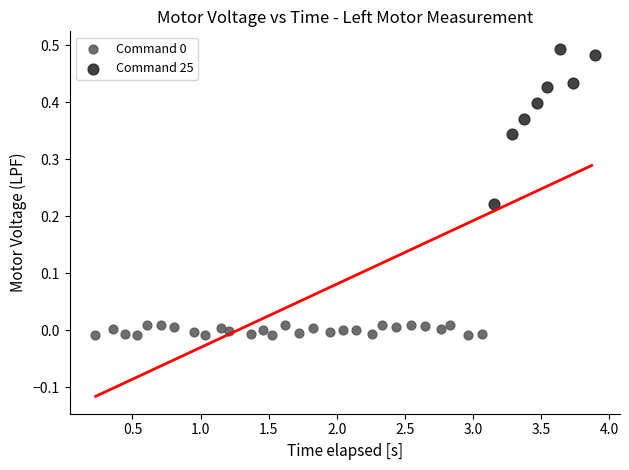

Which series contains the highest Y value?

Command 25